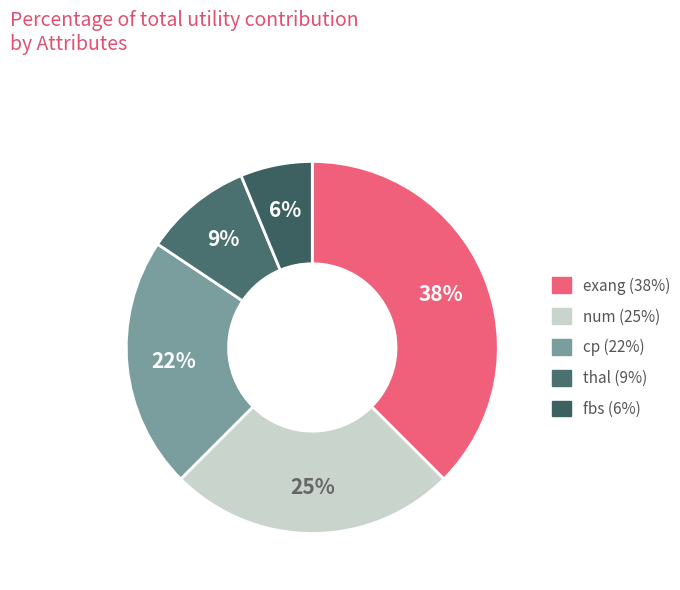

To the nearest percent, what is the combined percentage of thal and num?

34%